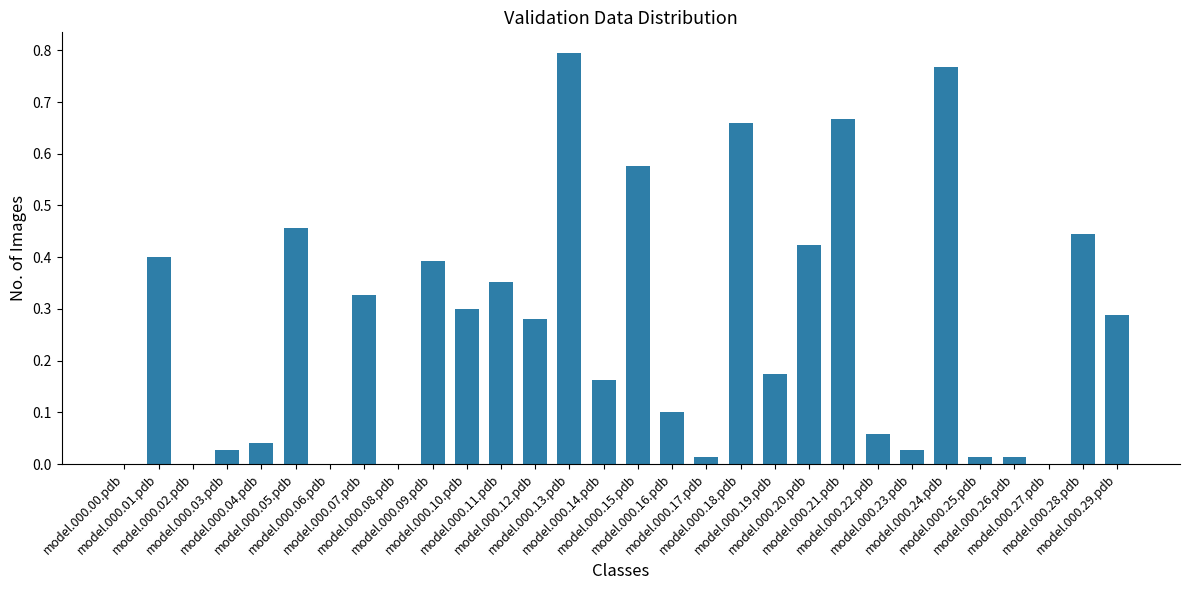

True or false: the data shows 0.5 at model.000.02.pdb.

False